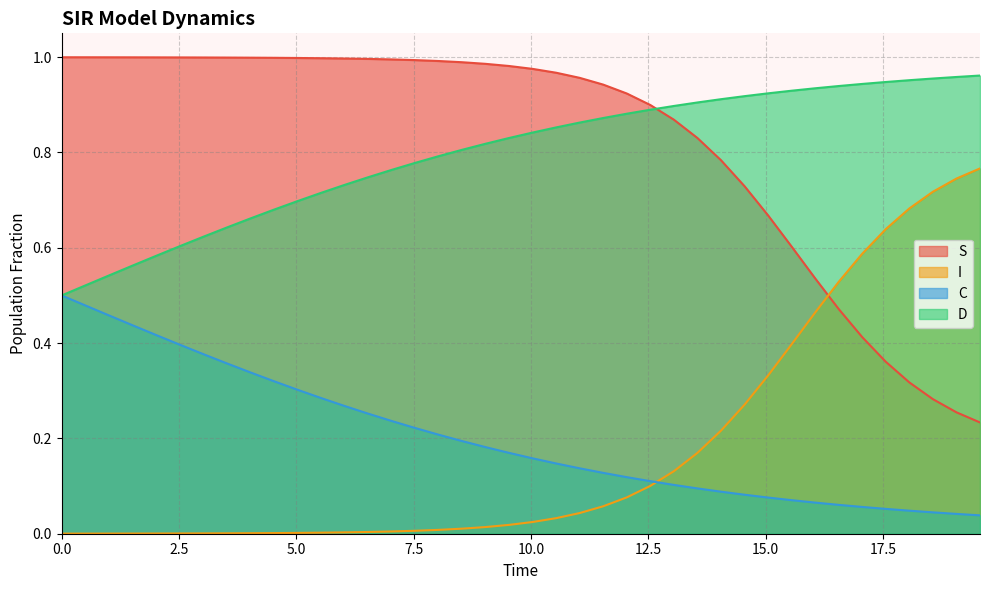

True or false: D and I cross at least once.

False